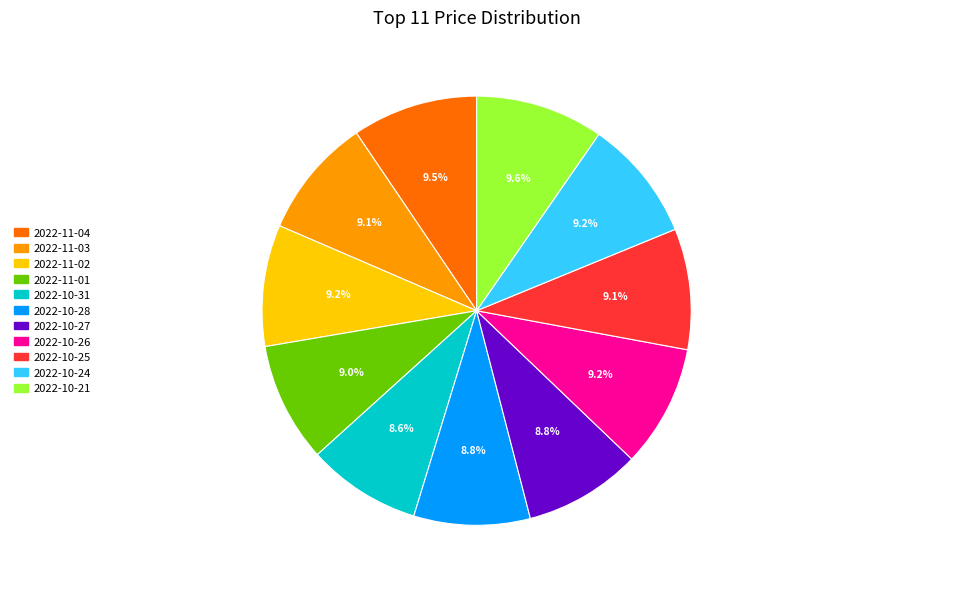

Is there any slice that represents more than half of the pie?

No